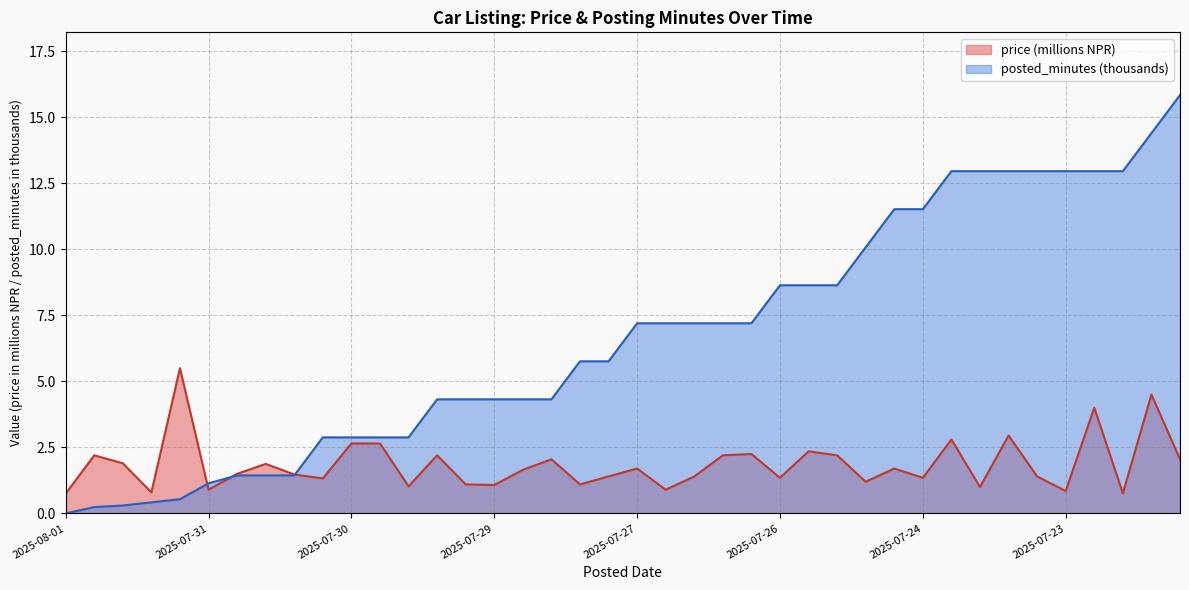

What is the greatest value displayed?

15.8